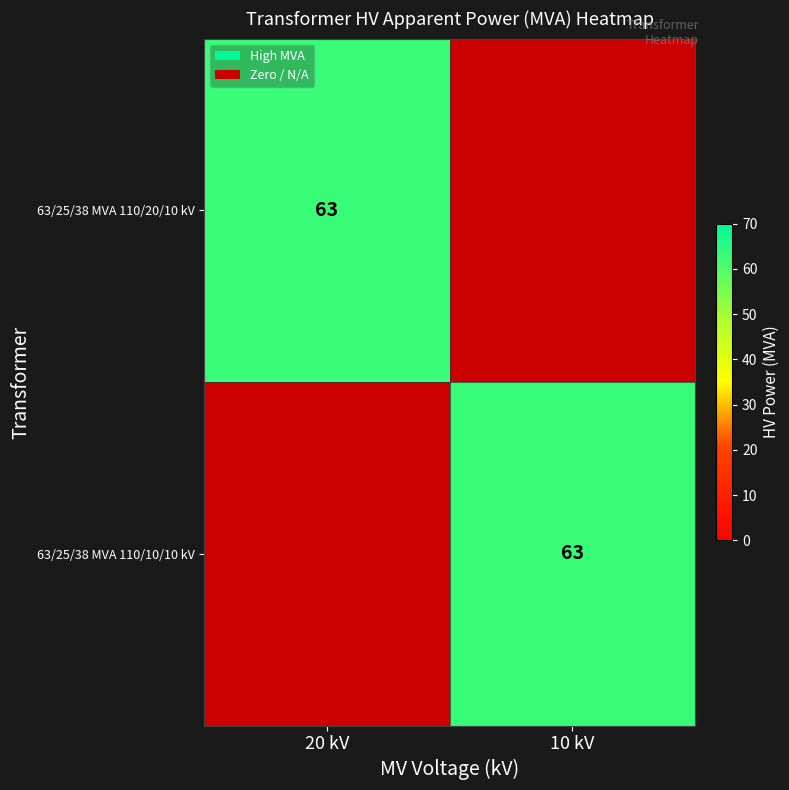

What is the difference between the maximum and minimum values in the 63/25/38 MVA 110/10/10 kV series?

63